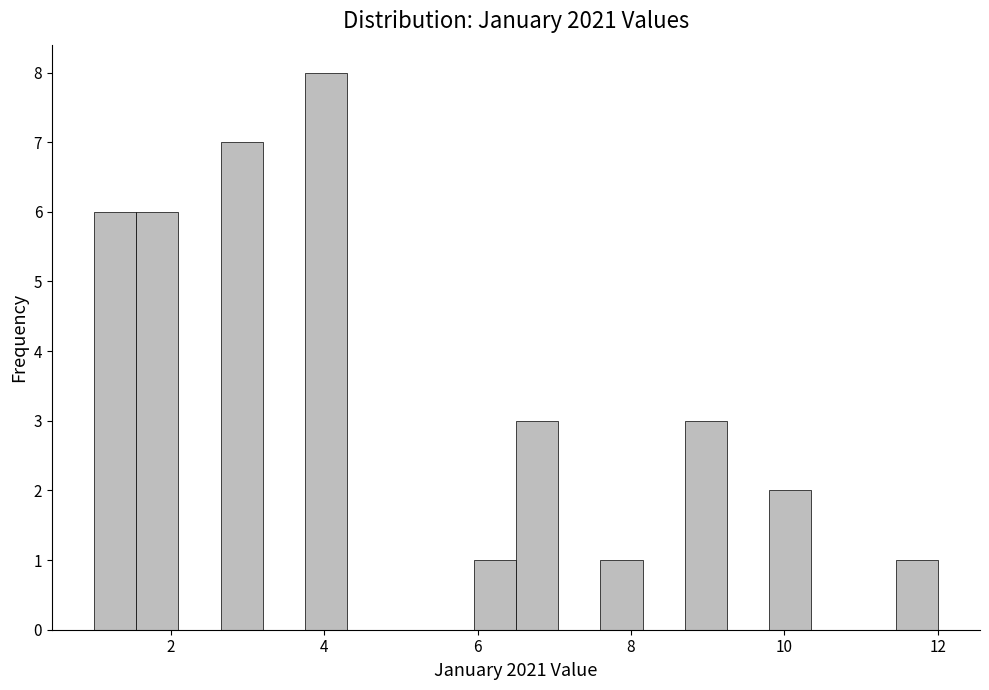

Around what value on the x-axis is the tallest bar? Give the approximate position of its centre, as read against the axis.

4.0